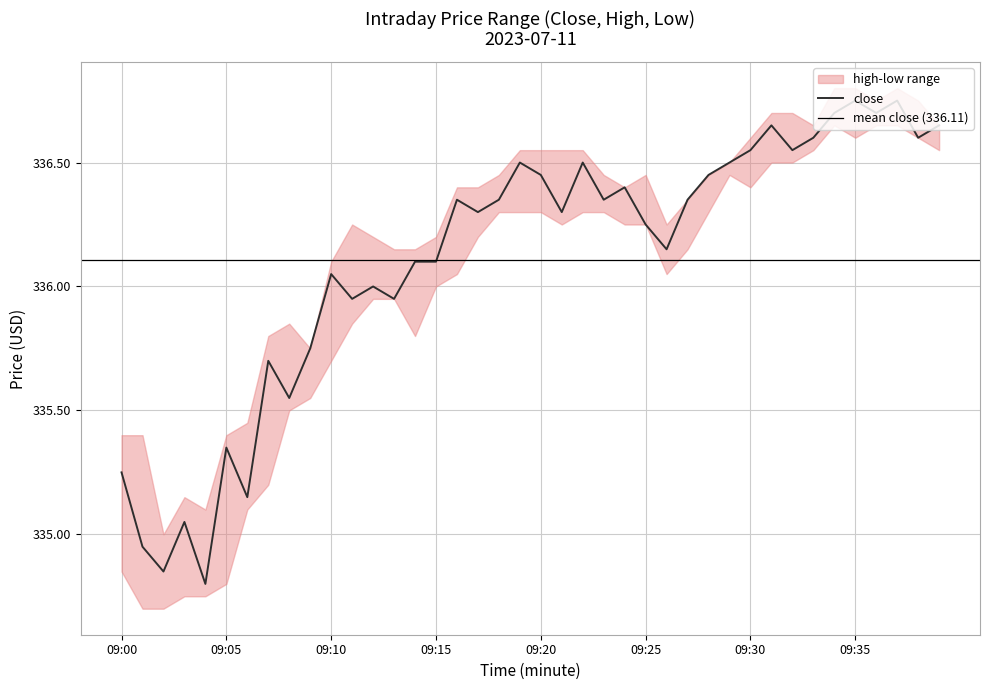

Does the chart display data point markers on the line(s)?

No